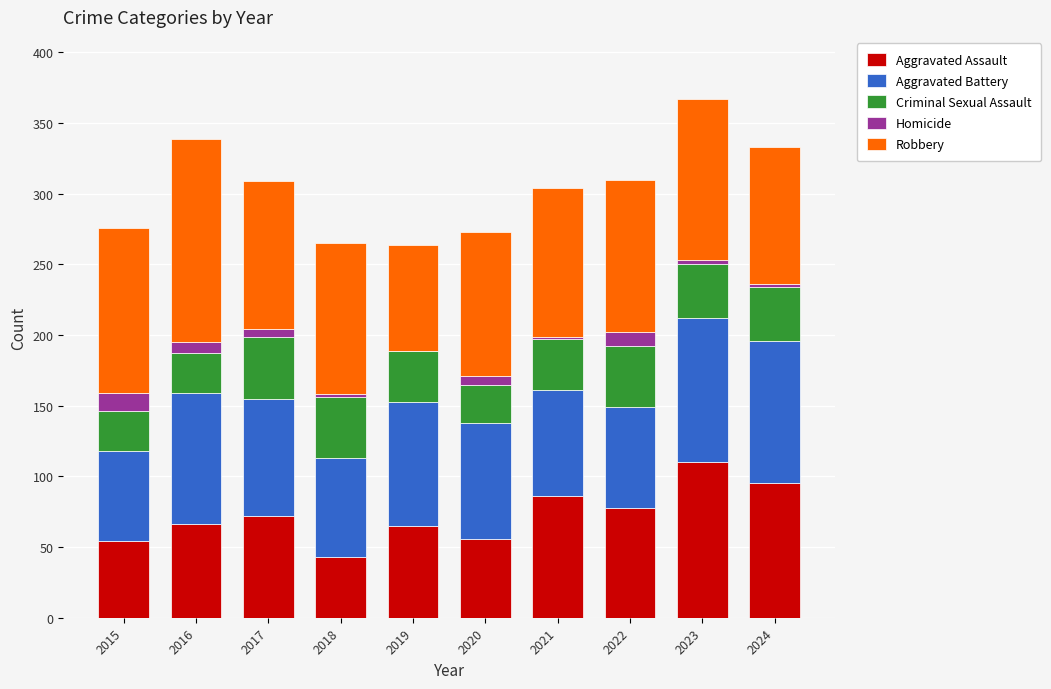

True or false: Aggravated Assault has a value of 26 at 2020.

False